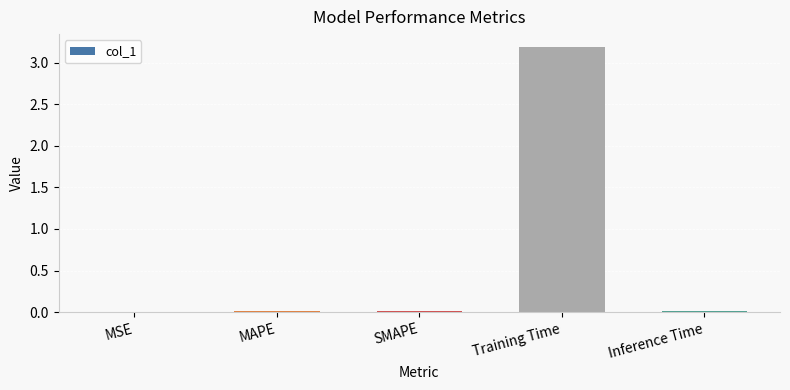

What is the sum of all values?

3.2